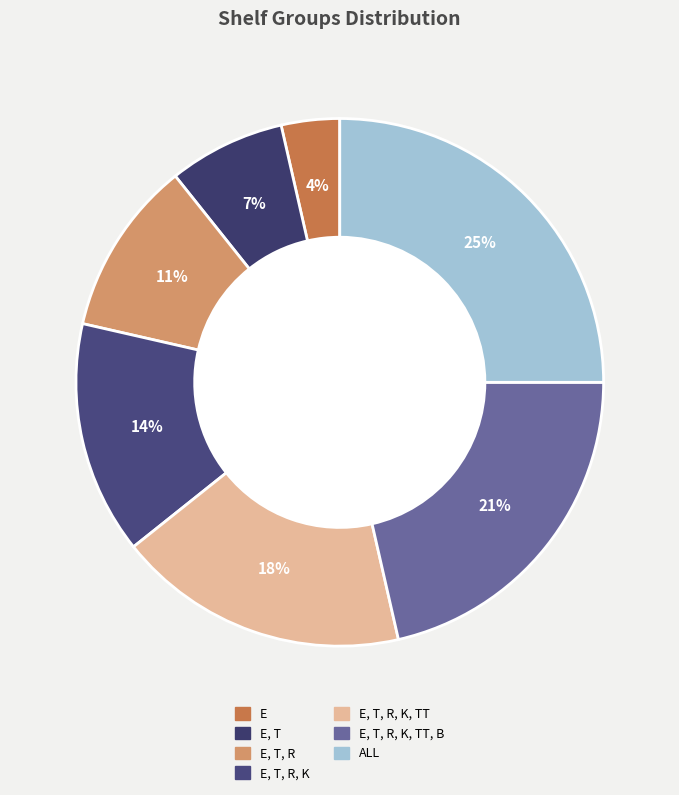

Which category has the biggest portion of the pie?

ALL